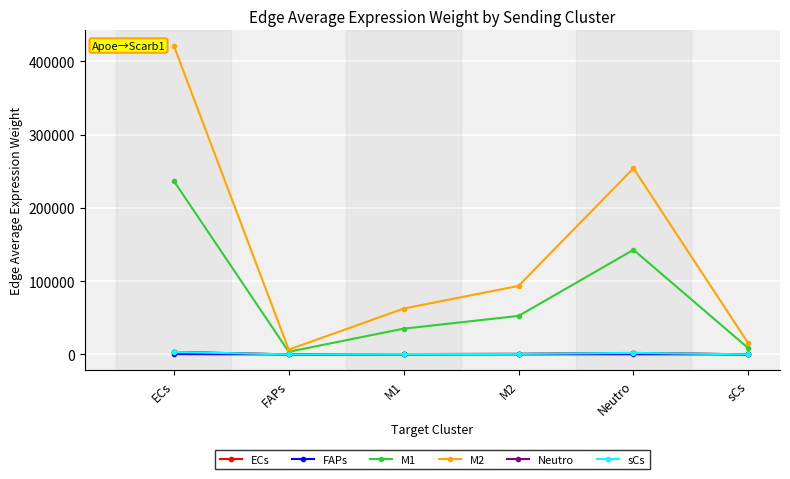

What is the label of the 3rd point from the right?

M2